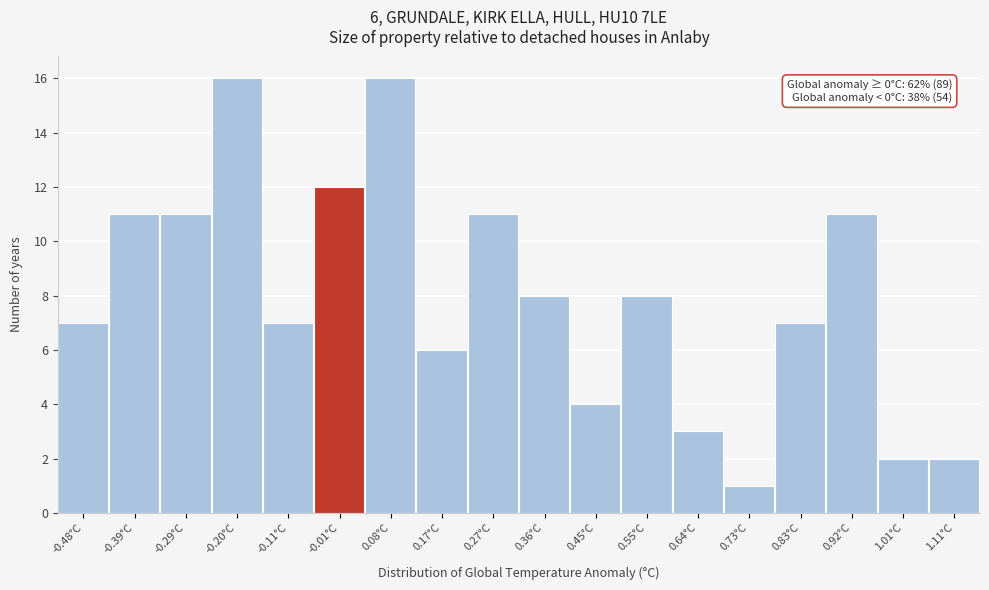

Reading right to left, what are all the values shown in this chart?

2	2	11	7	1	3	8	4	8	11	6	16	12	7	16	11	11	7